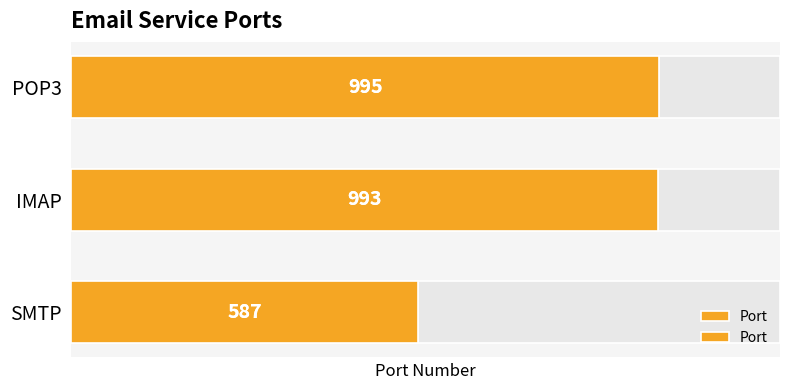

Does the chart contain stacked bars?

No